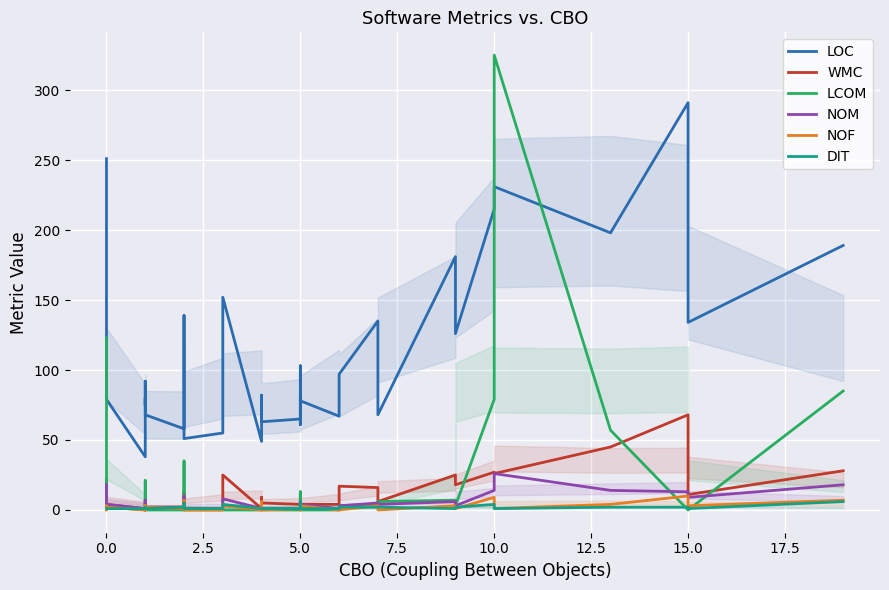

Which category has the lowest value in the NOM series?

5.0